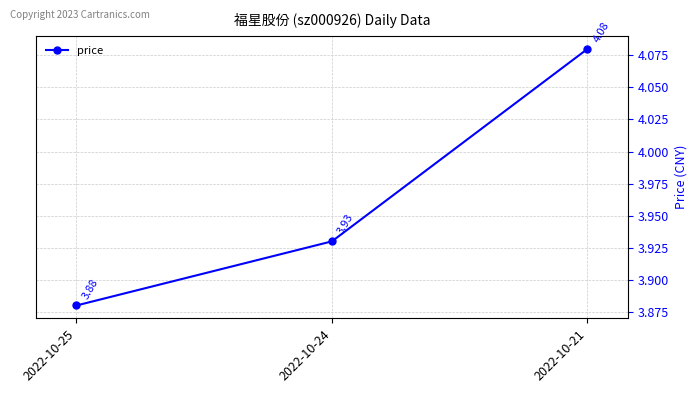

What is the greatest value displayed?

4.1